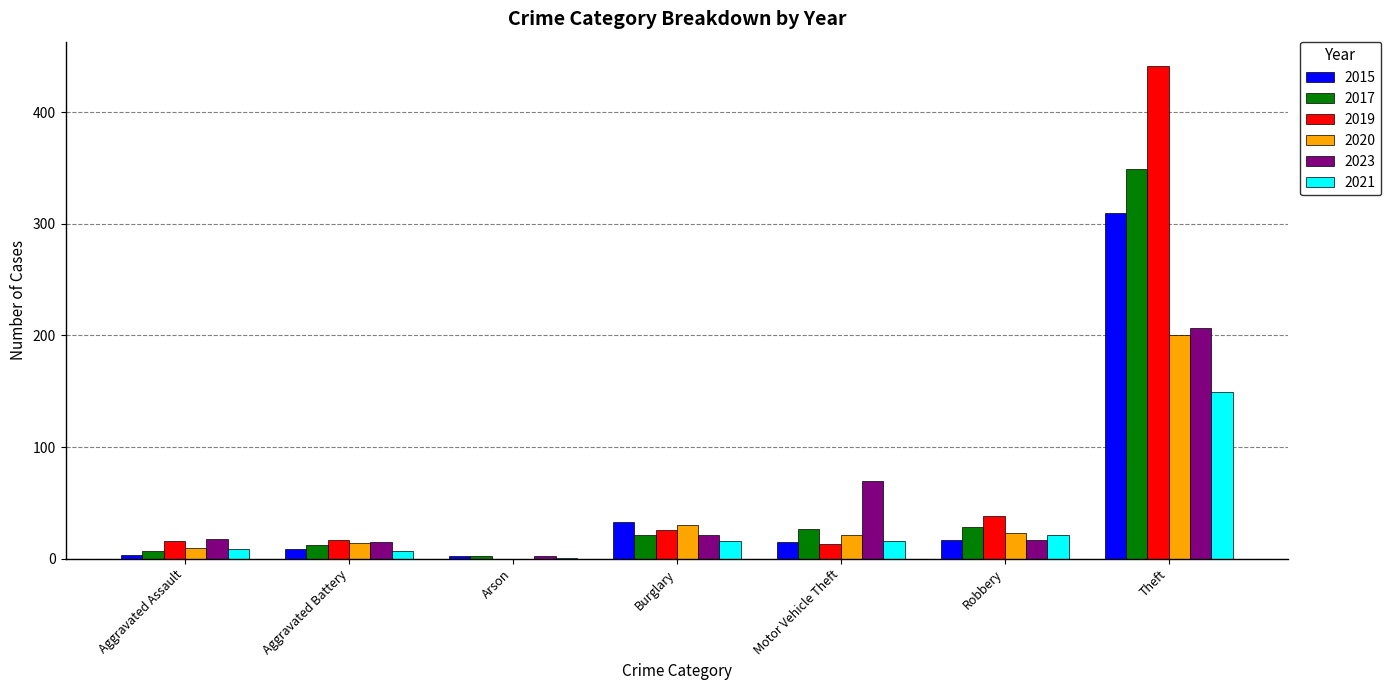

What is the sum of all 2017 values?

446